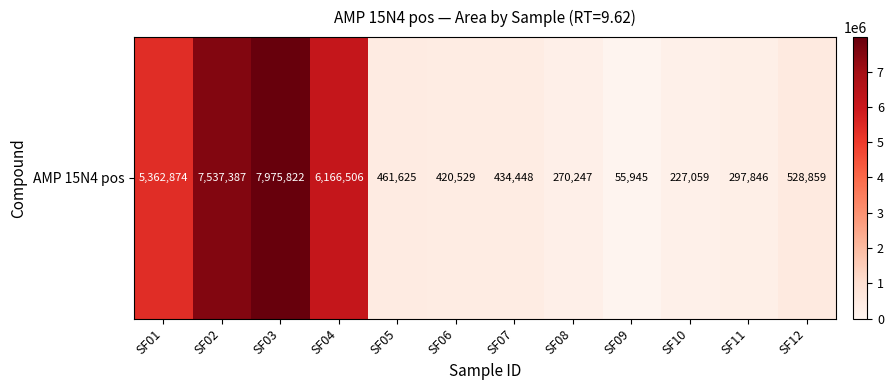

List the labels in order of value, smallest first.

SF09, SF10, SF08, SF11, SF06, SF07, SF05, SF12, SF01, SF04, SF02, SF03